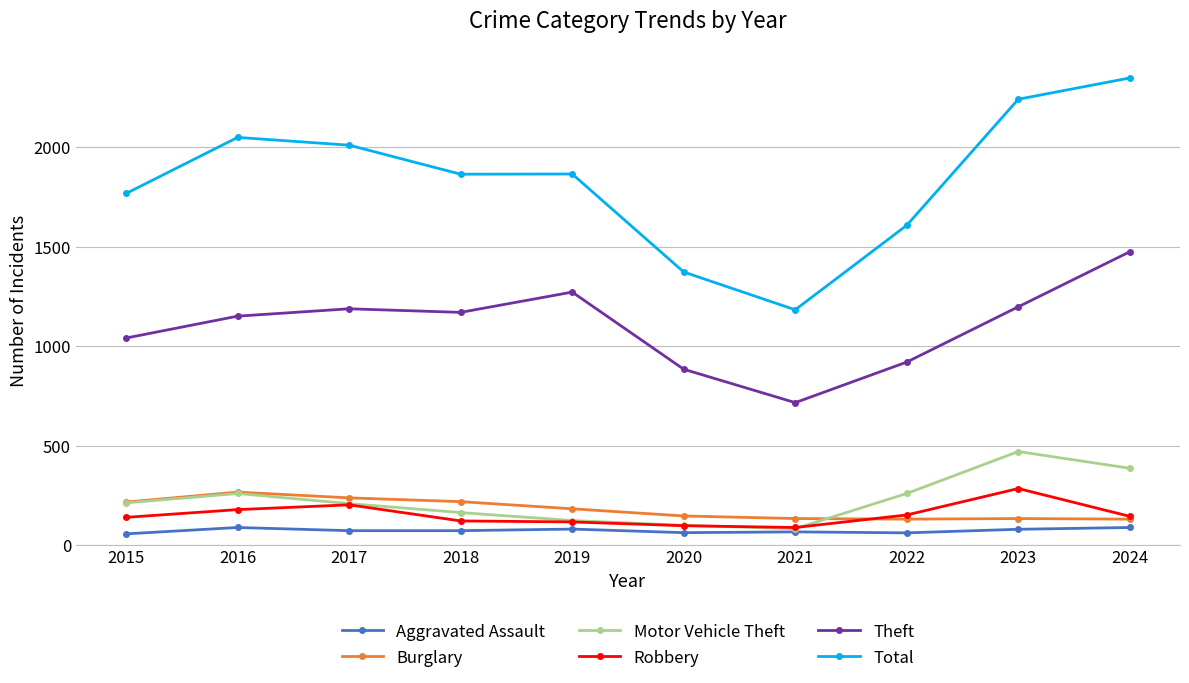

What is the spread (max minus min) of values at 2020?

1311